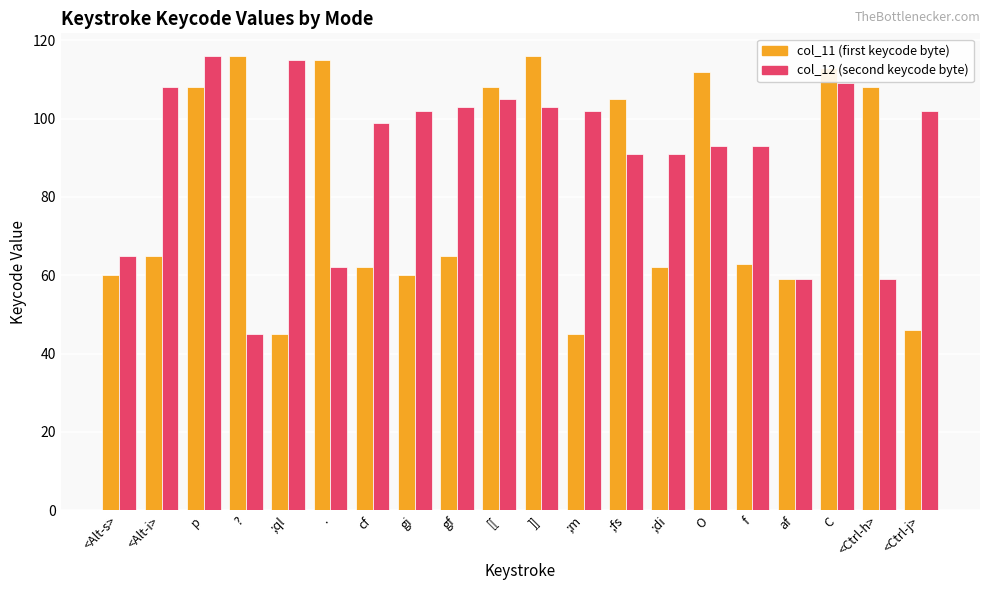

Count the number of data series in this chart.

2